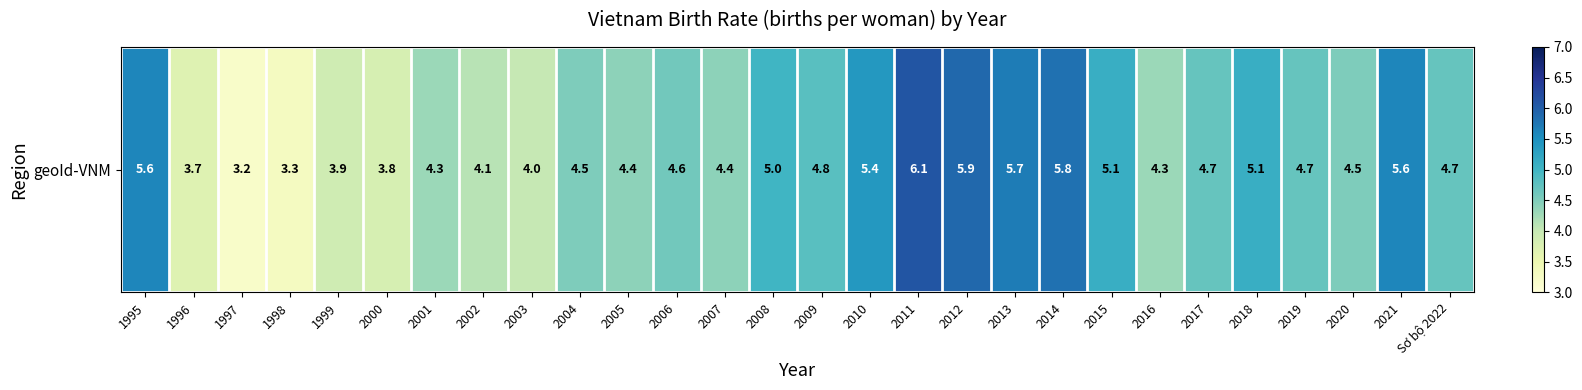

Which label corresponds to the largest value in the chart?

2011